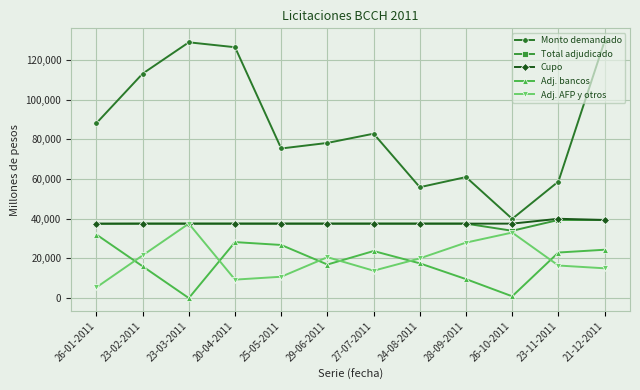

What is the difference between the maximum and minimum values in the Cupo series?

2450